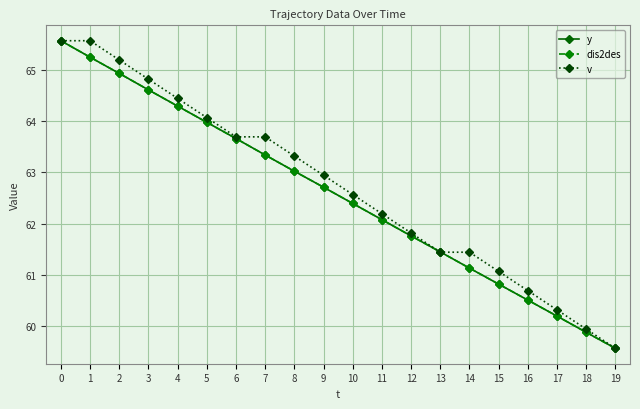

Does the chart have visible grid lines?

Yes